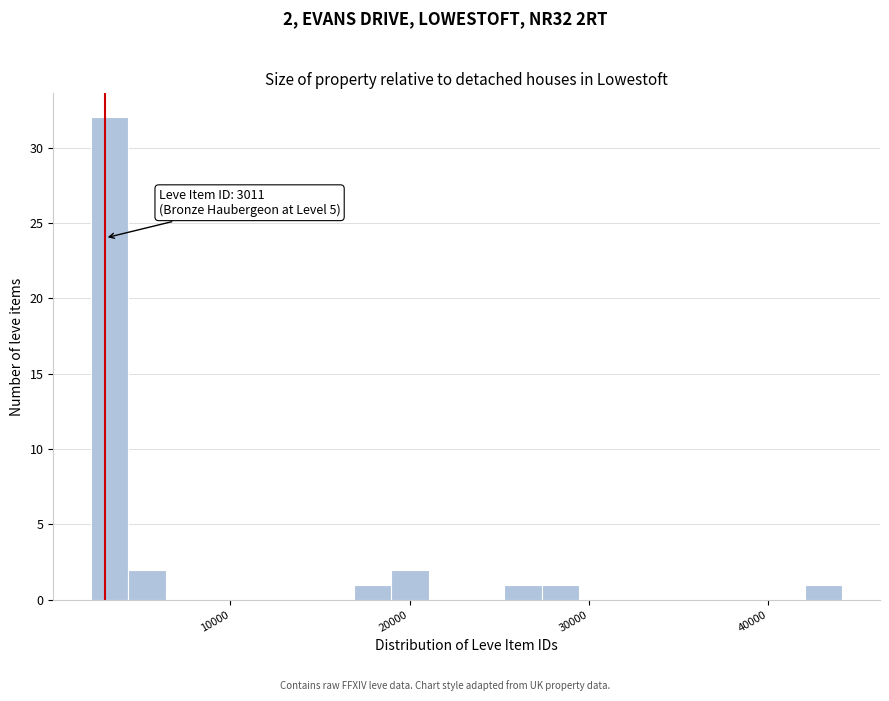

Read against the x-axis, roughly where is the centre of the tallest bar?

3000